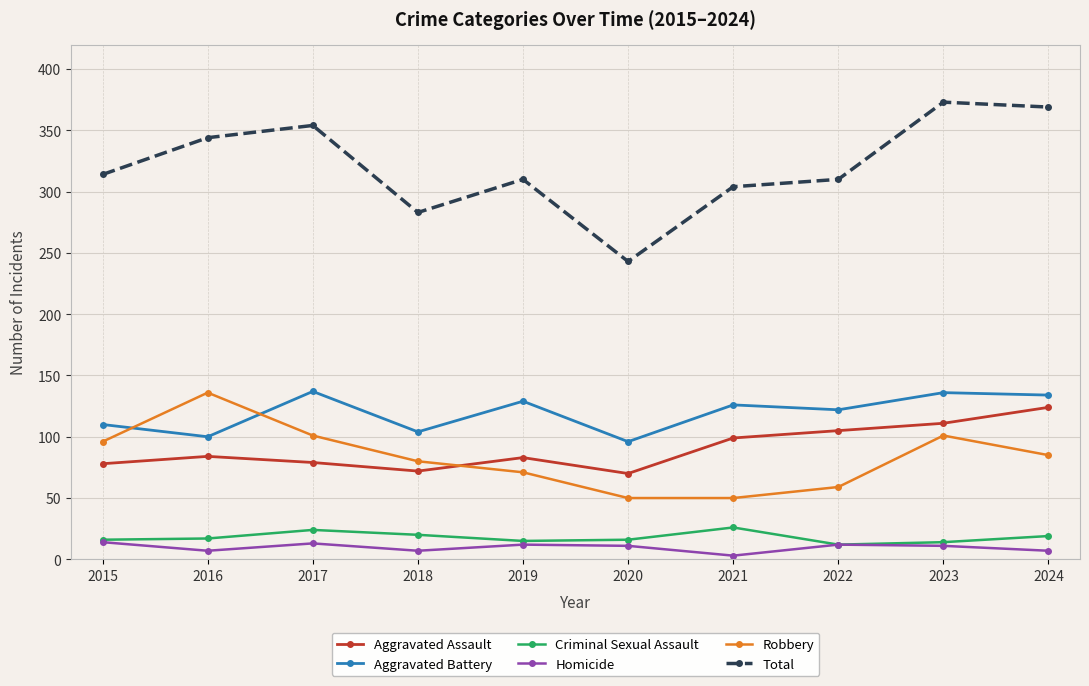

Read the Criminal Sexual Assault value at 2016, to the nearest 5.

15